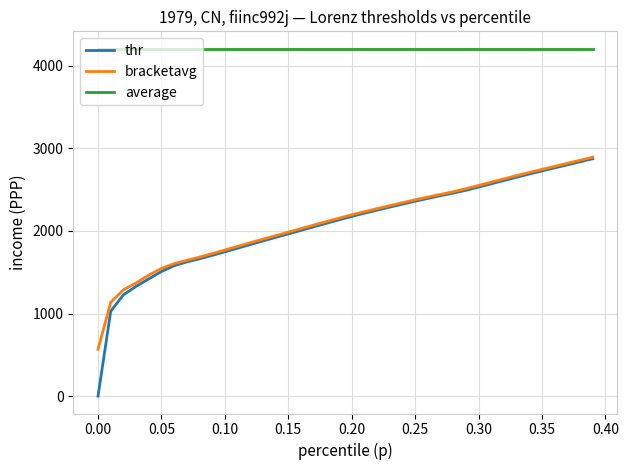

What is the sum of all bracketavg values?

84492.6